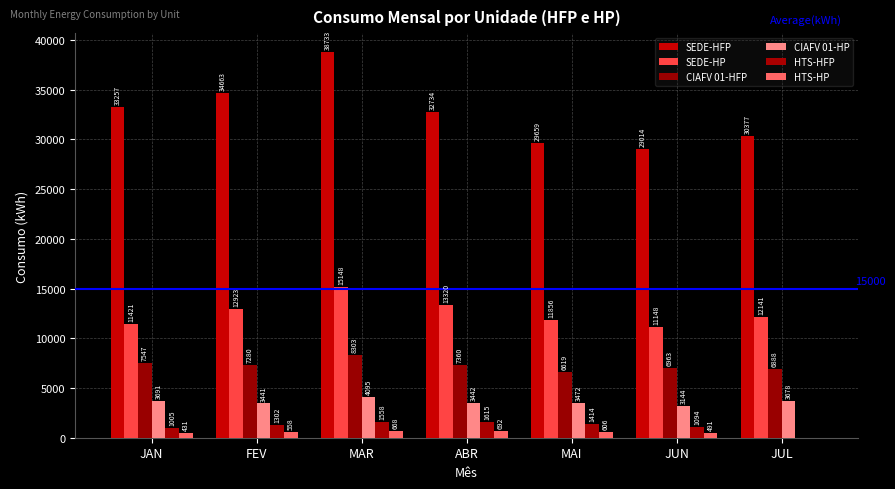

What are all the series names shown in the legend?

SEDE-HFP, SEDE-HP, CIAFV 01-HFP, CIAFV 01-HP, HTS-HFP, HTS-HP